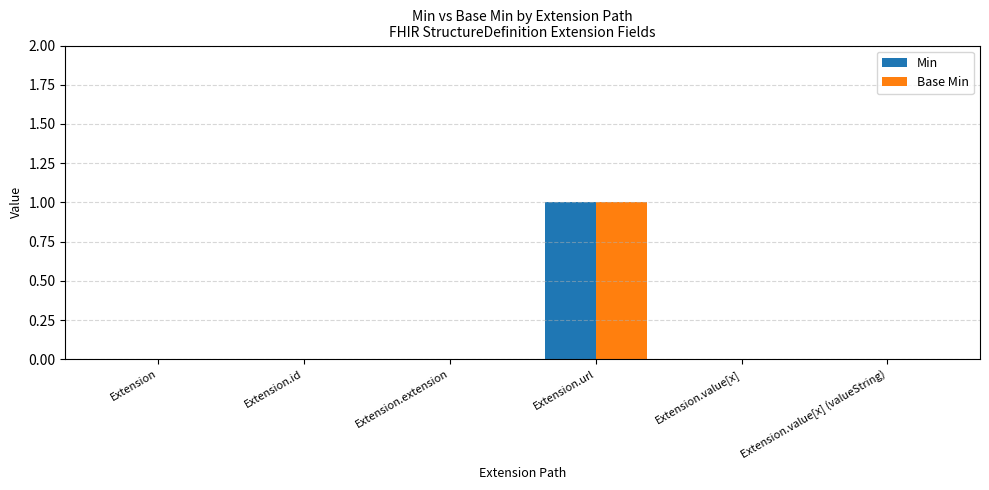

Is it true that Base Min equals 0 at Extension.id?

True